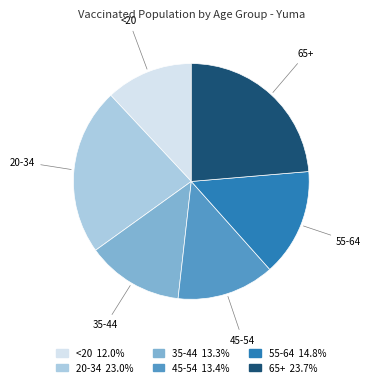

What is the largest slice in the pie chart?

65+